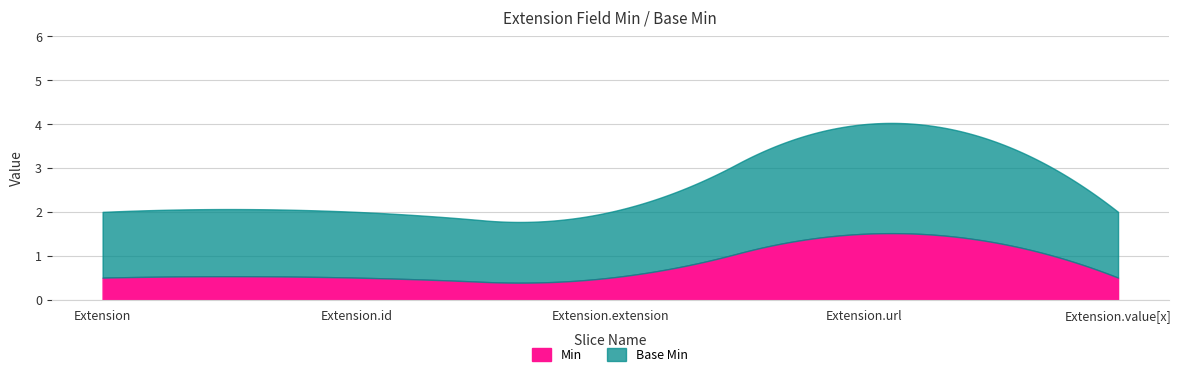

At which category is the sum across all series the highest?

Extension.url